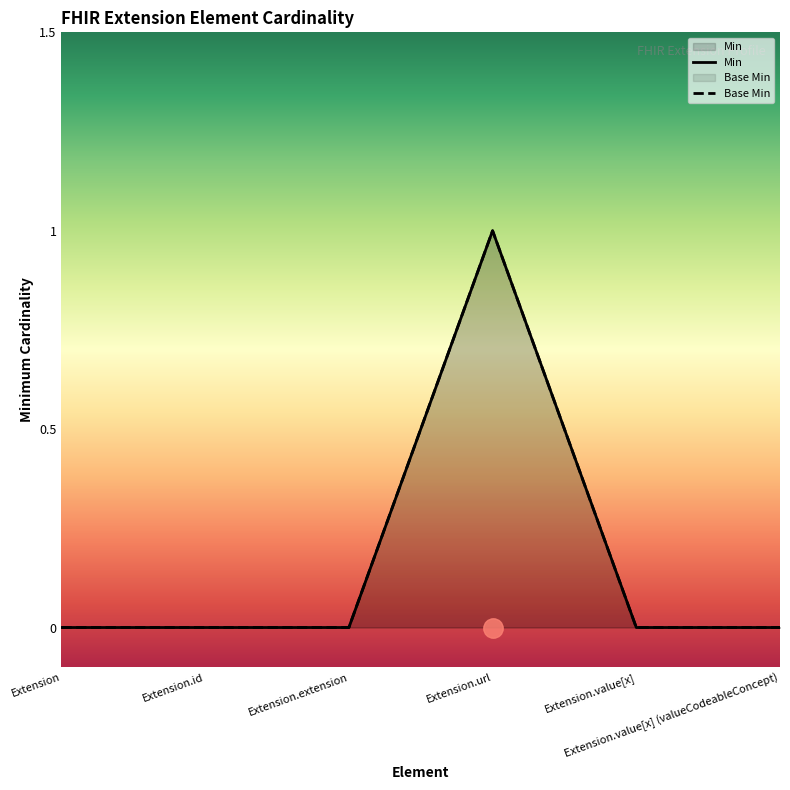

What is the sum of all Min values?

1